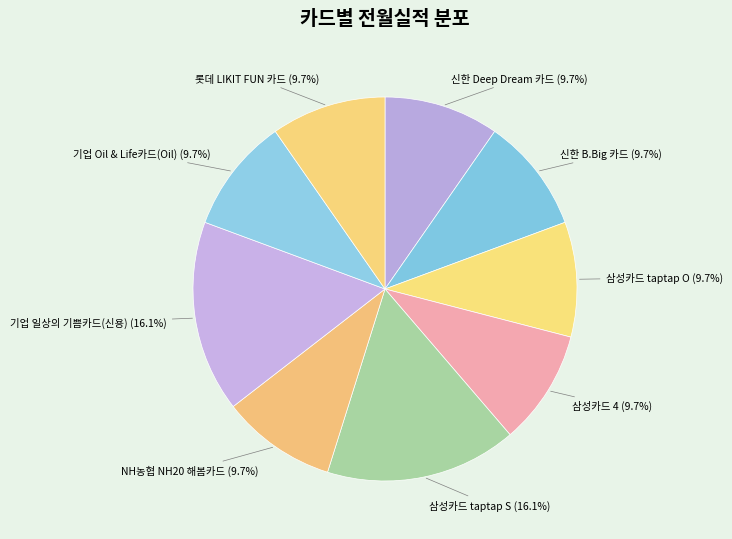

Is 삼성카드 taptap O the majority of the pie?

No